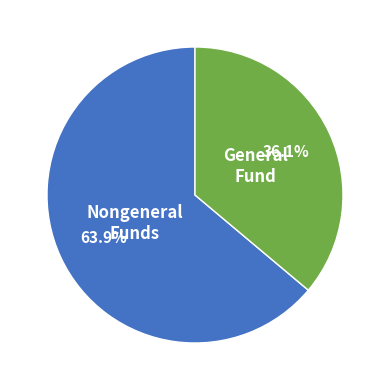

Does any single category account for the majority?

Yes